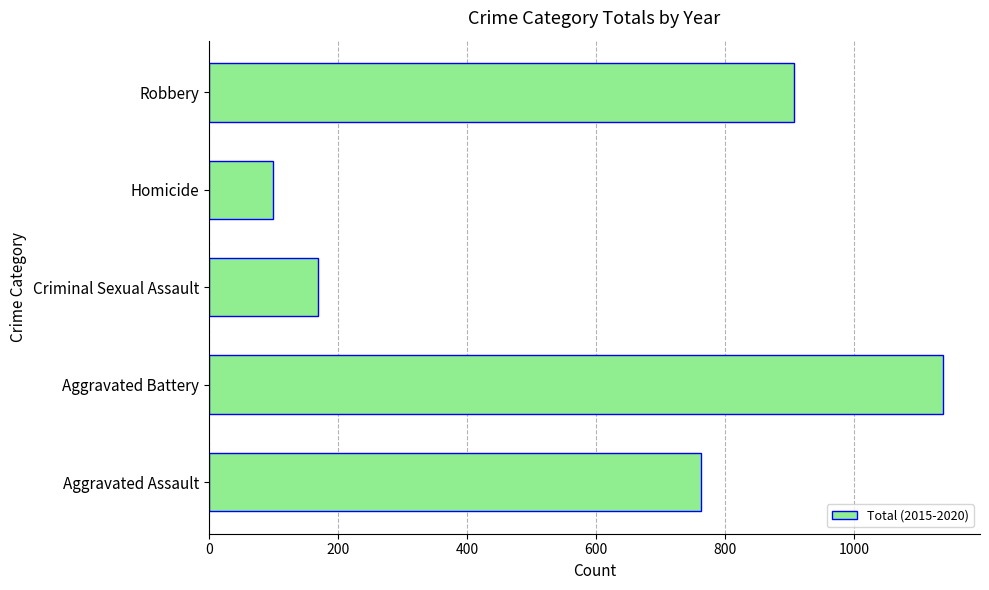

The chart shows a value of 231 at Criminal Sexual Assault. True or false?

False